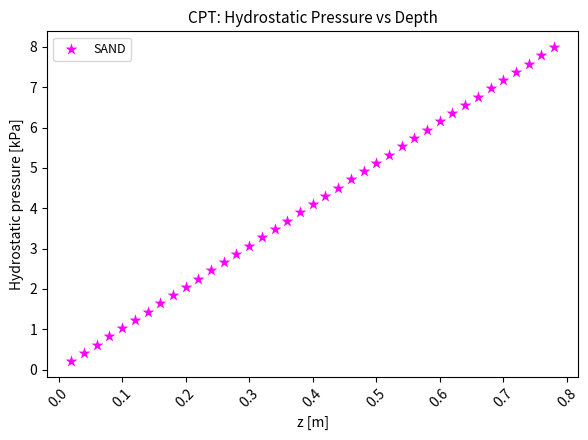

What is the range of Y values (max minus min)?

7.8